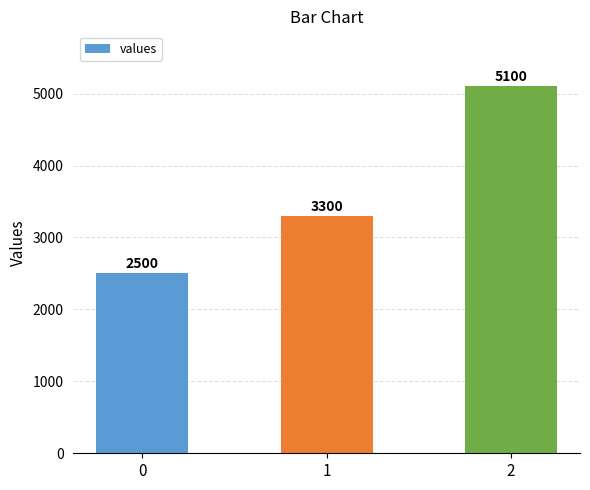

What is the greatest value displayed?

5100